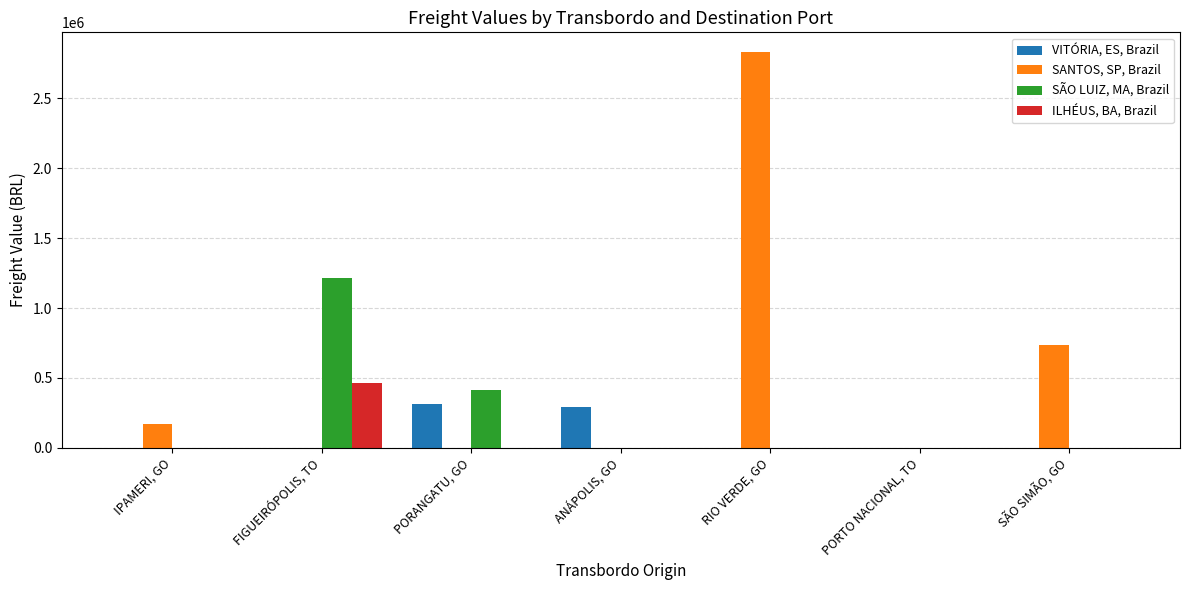

At which label does ILHÉUS, BA, Brazil reach its peak?

FIGUEIRÓPOLIS, TO